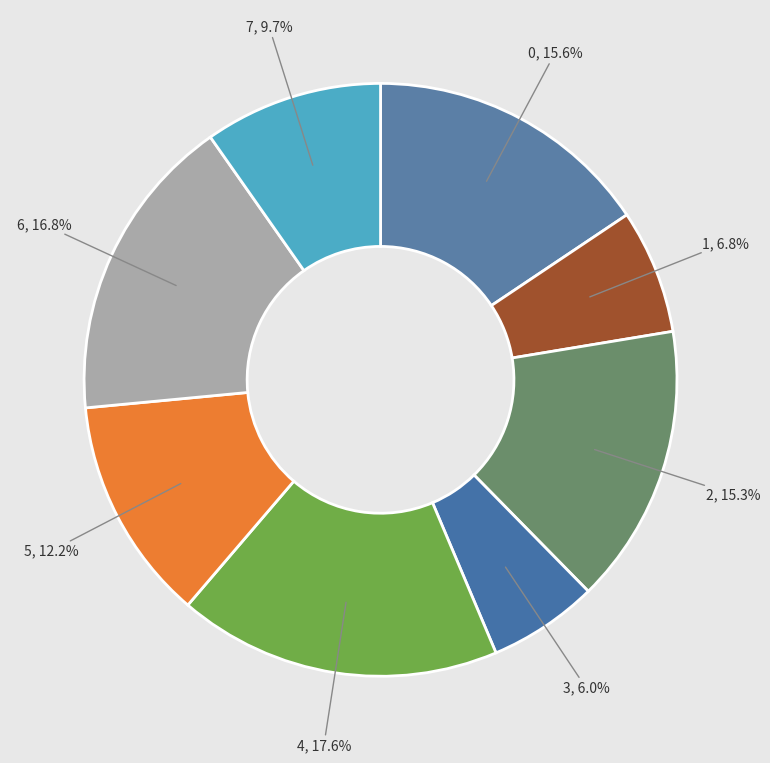

Does 6 represent more than half of the total?

No